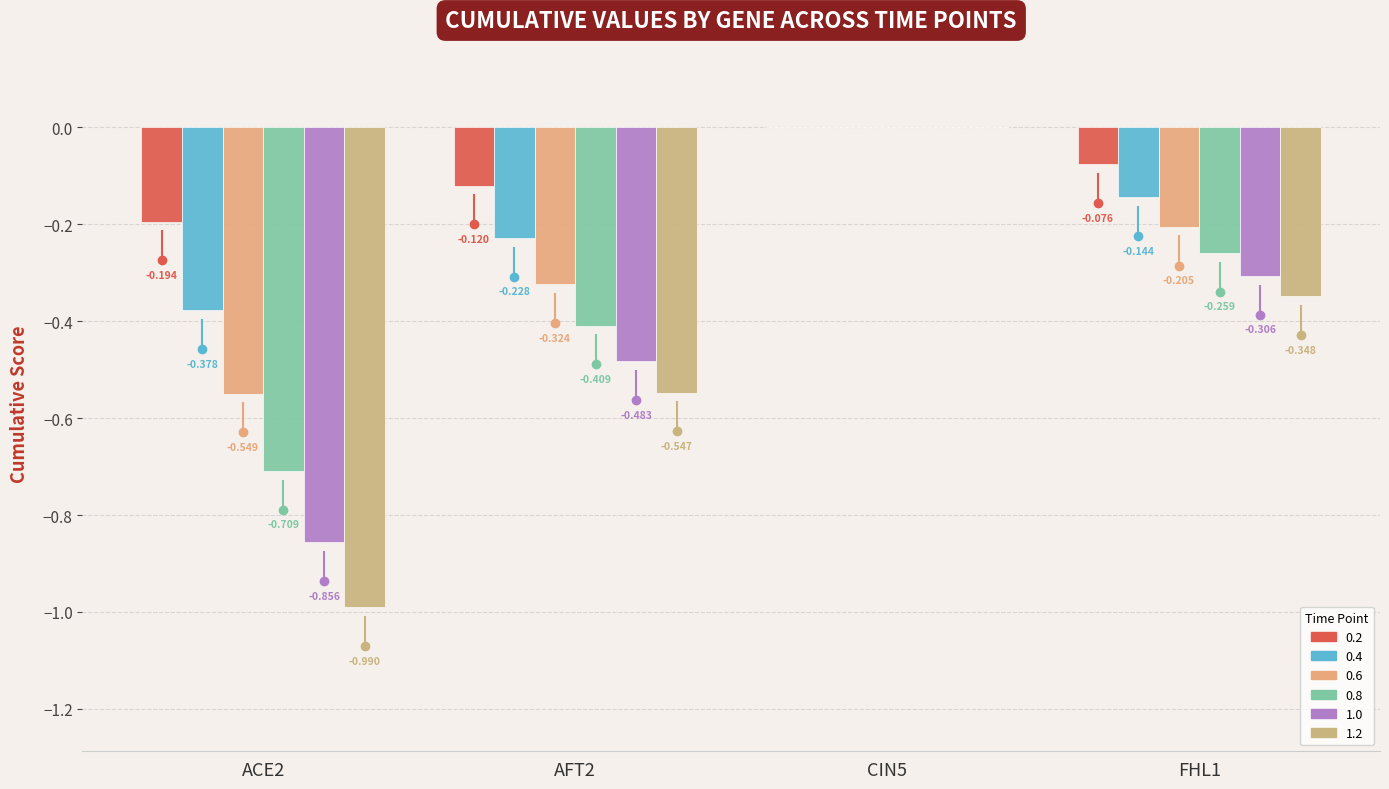

Between ACE2 and FHL1, which series saw the biggest shift?

1.2